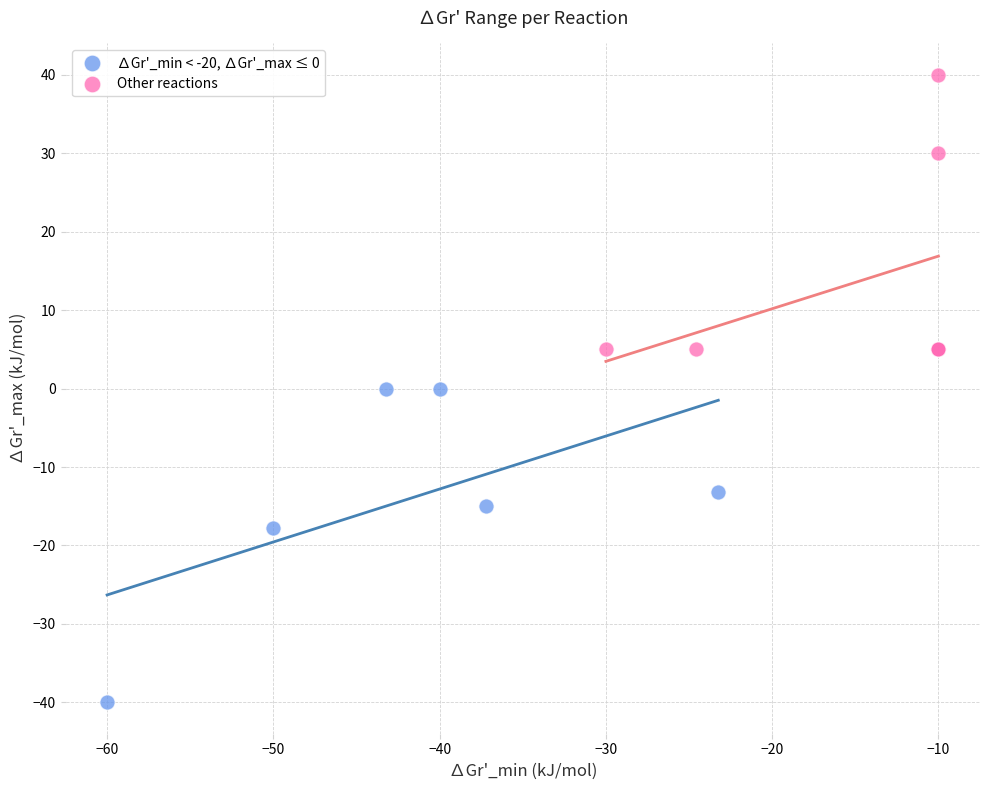

Which series has the widest spread of Y values?

∆Gr'_min < -20, ∆Gr'_max ≤ 0